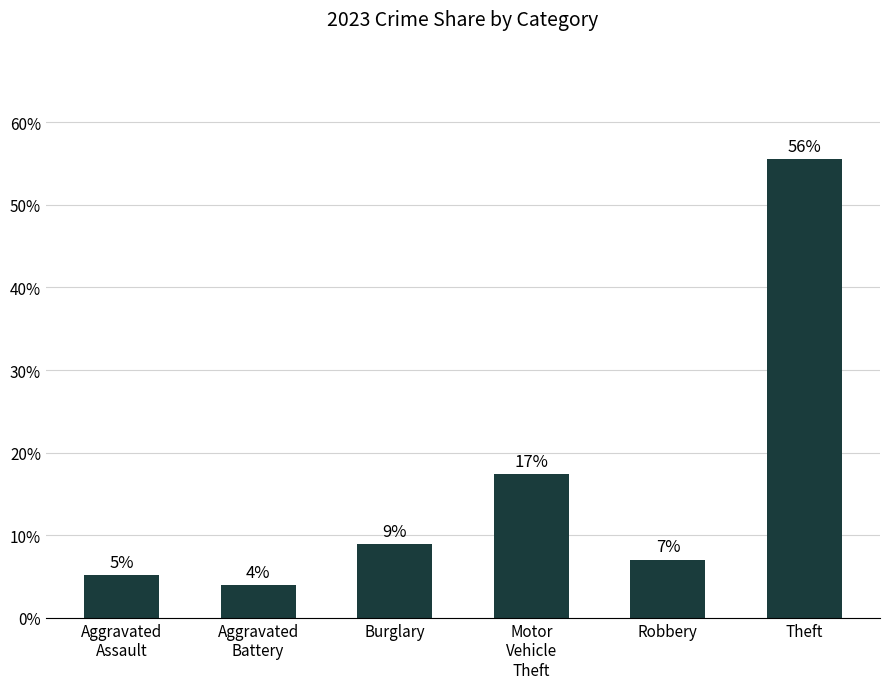

Count the number of data series in this chart.

1